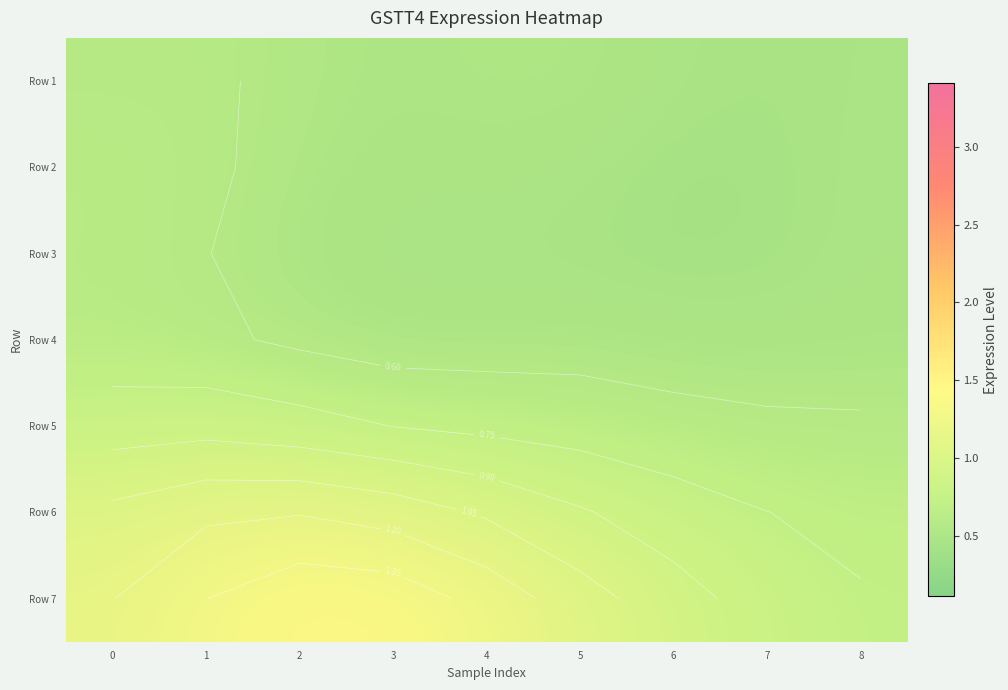

What is the maximum value for Row 1?

0.6